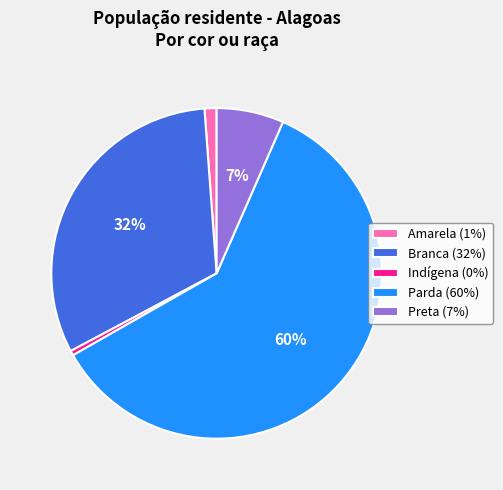

True or false: Branca accounts for 23% of the total.

False